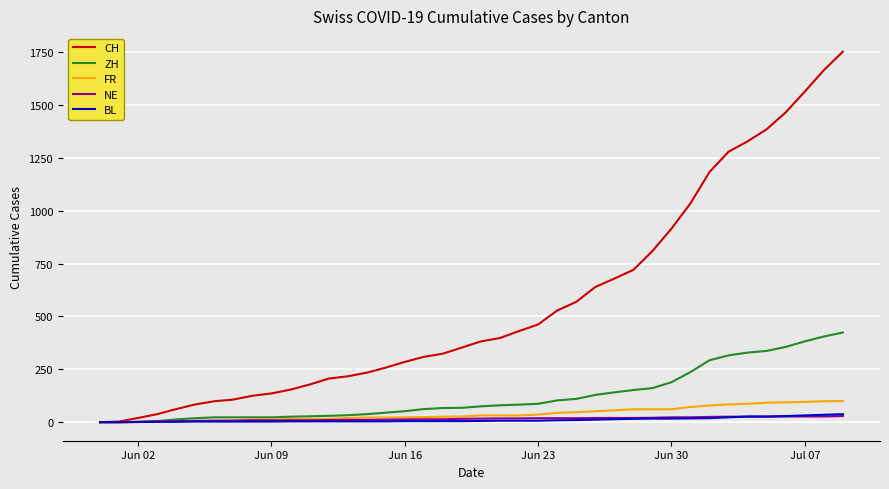

What is the maximum value for CH?

1752